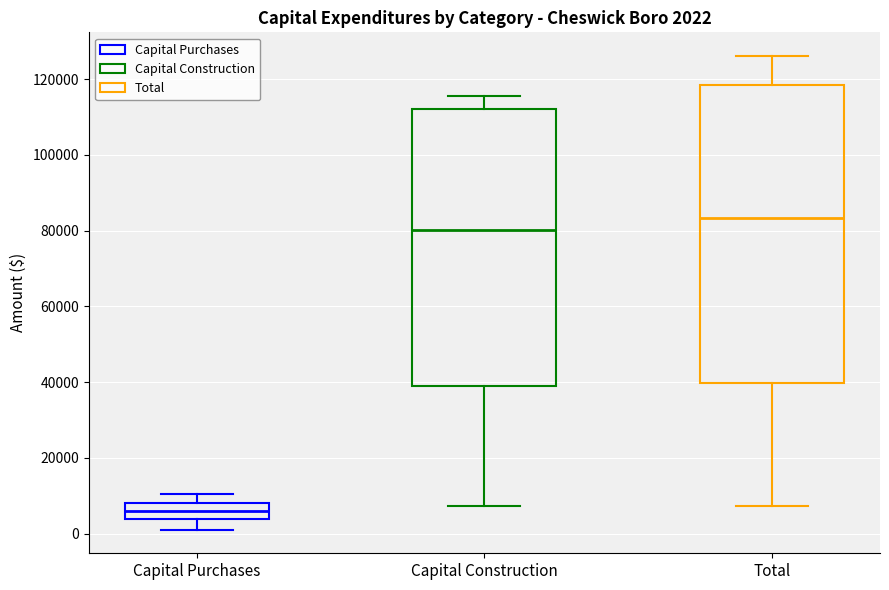

Which box has the highest median line?

Total